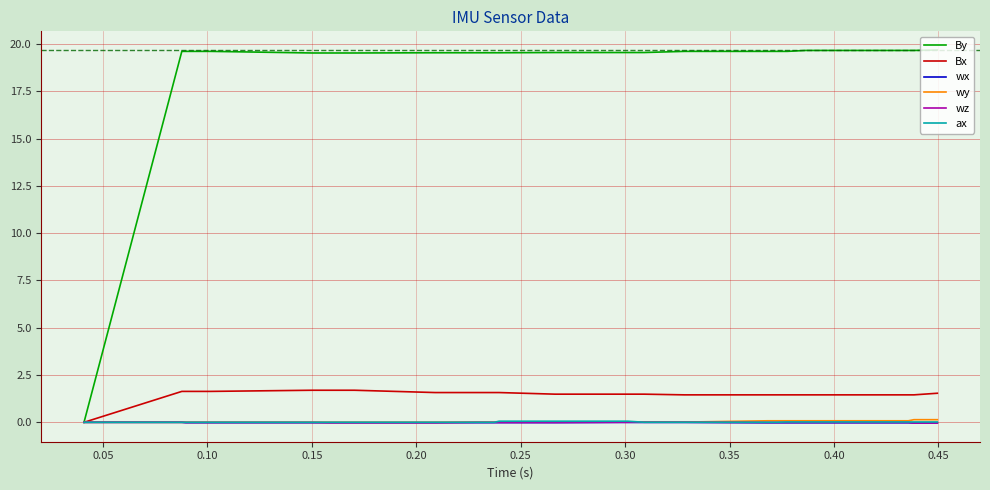

Which series has the largest range (max minus min)?

By